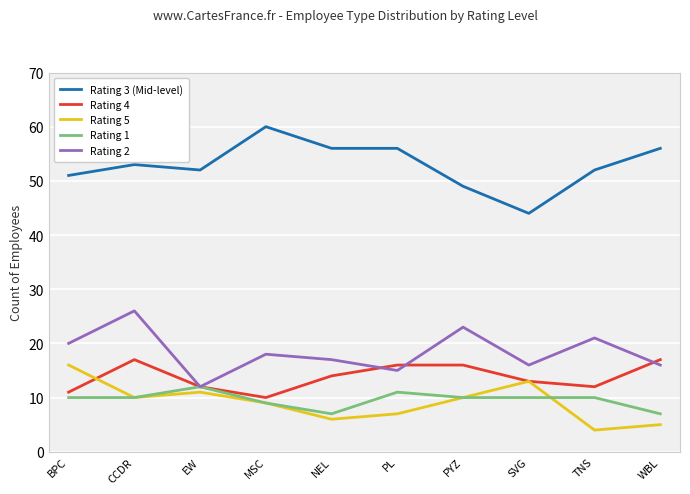

At which category is the sum across all series the highest?

CCDR